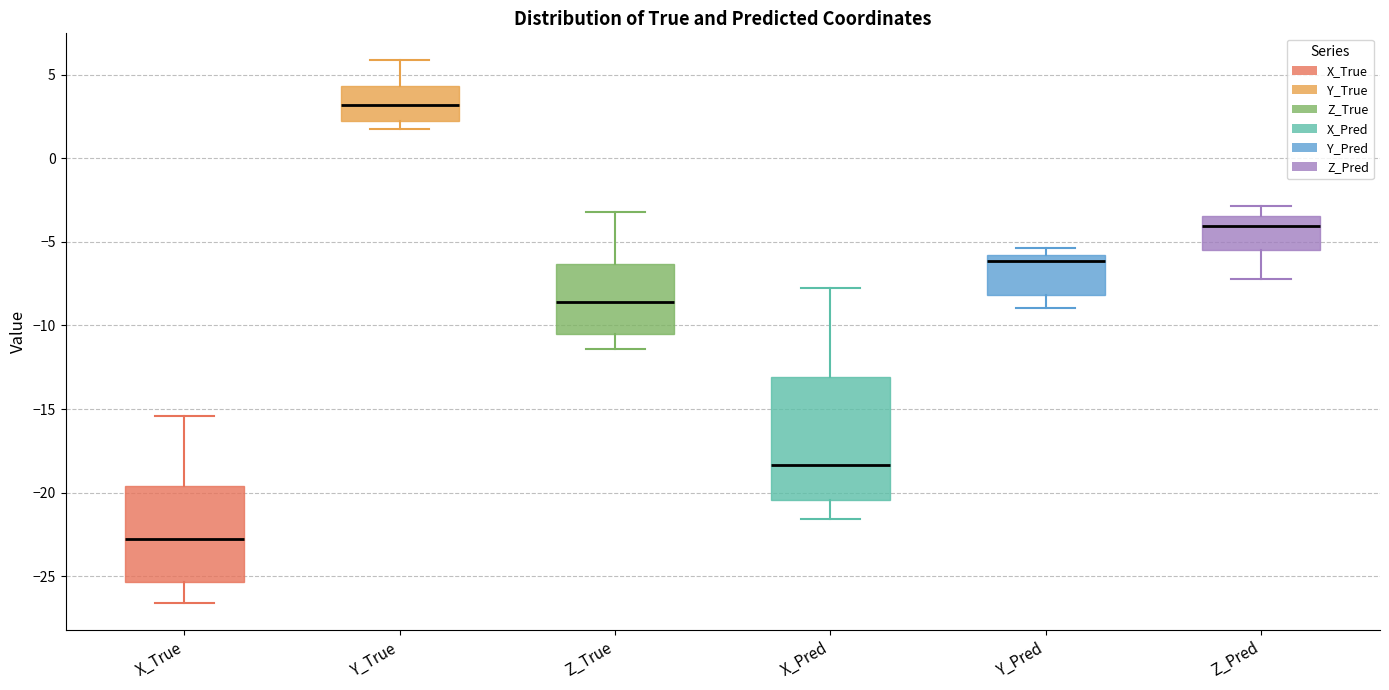

Which box's median line is the highest?

Y_True